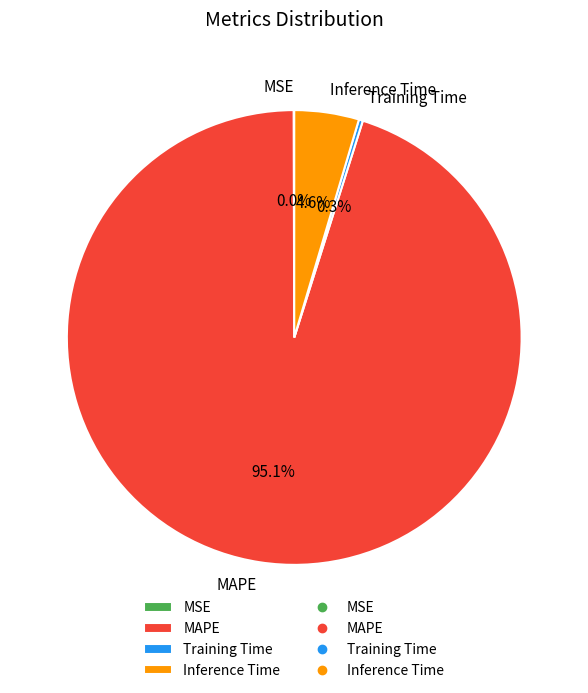

What is the largest slice in the pie chart?

MAPE